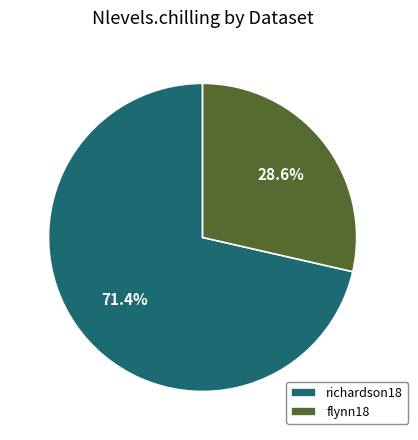

How much of the chart is everything except richardson18?

28.6%